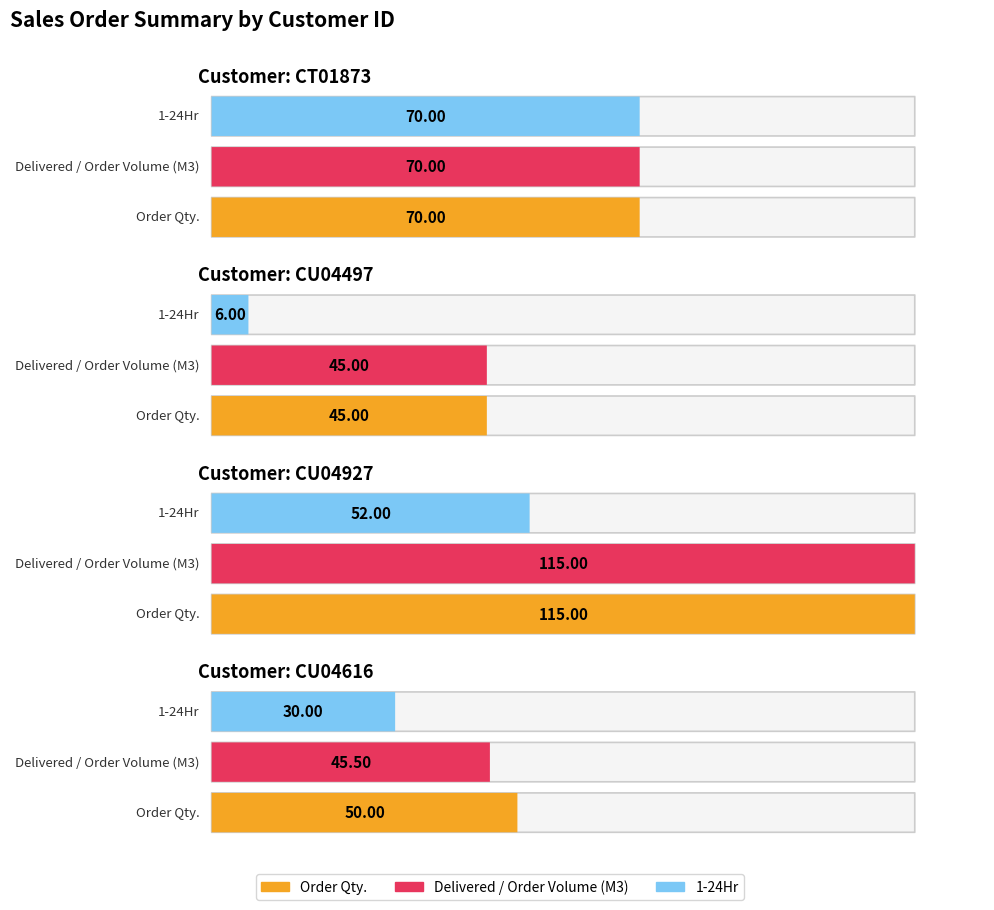

The 1-24Hr series shows 6.0 at CU04497. True or false?

True